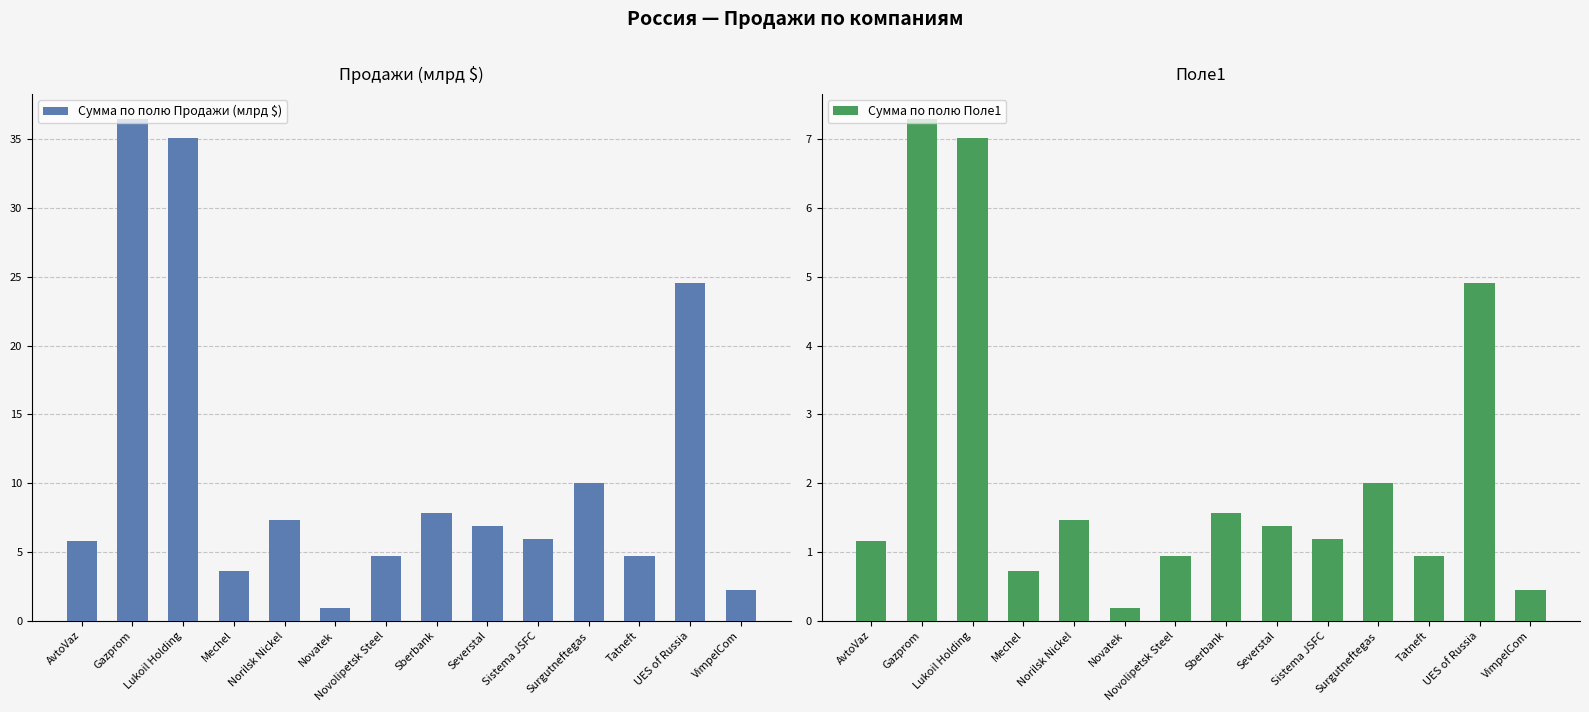

Rank the series by their average value, from lowest to highest.

Сумма по полю Поле1, Сумма по полю Продажи (млрд $)